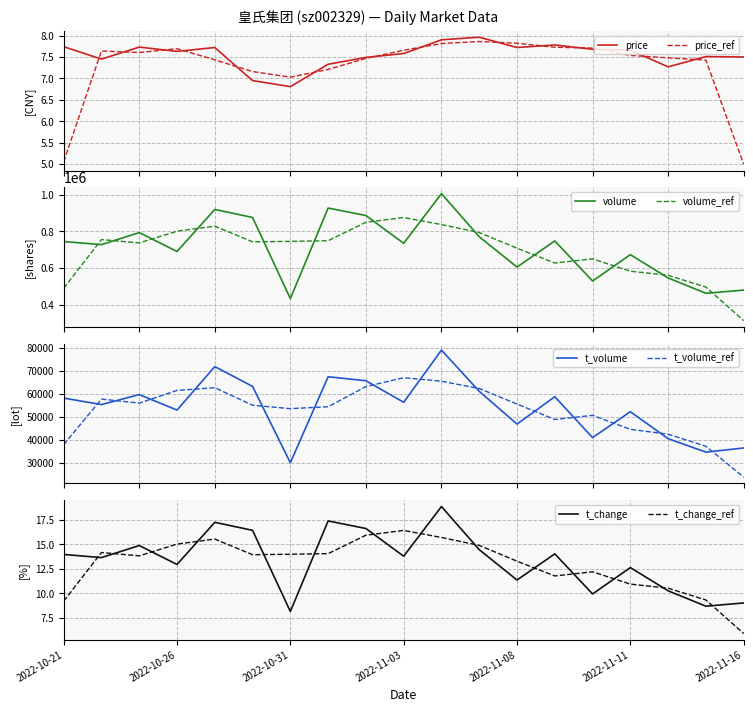

What is the difference between the maximum and minimum values in the volume series?

570661.0